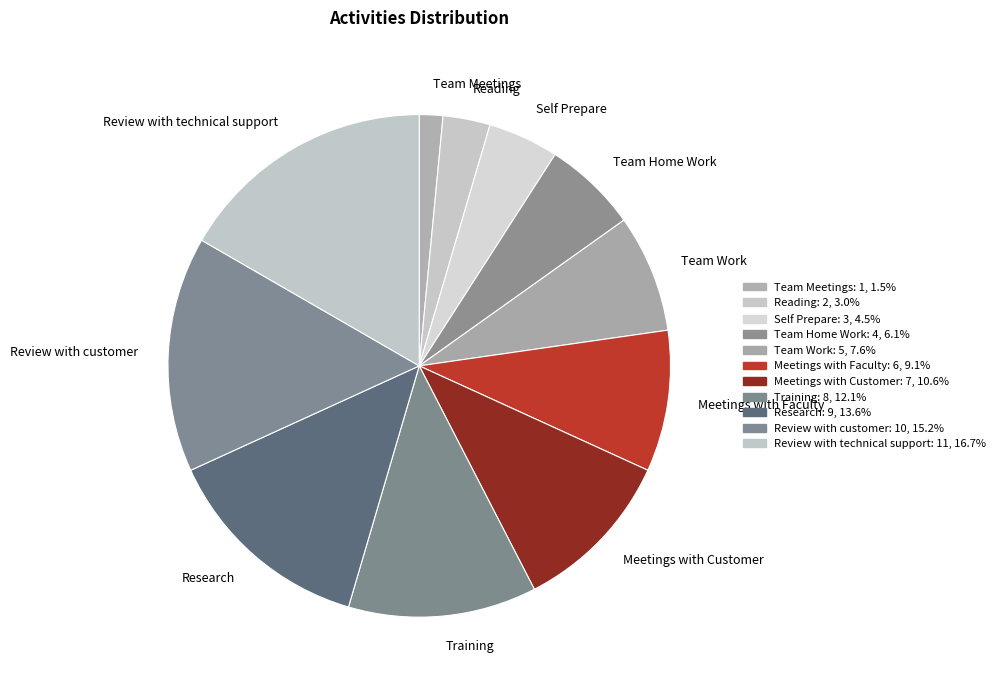

Count the number of slices in the pie.

11